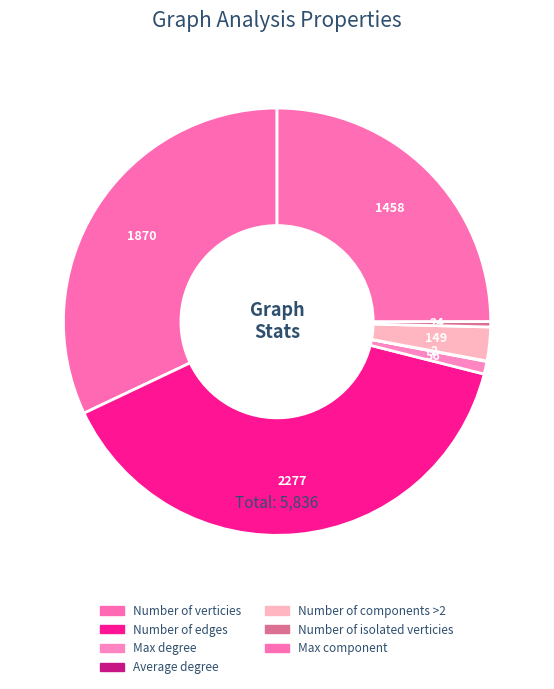

What percentage is the Number of edges slice, to the nearest percent?

39%